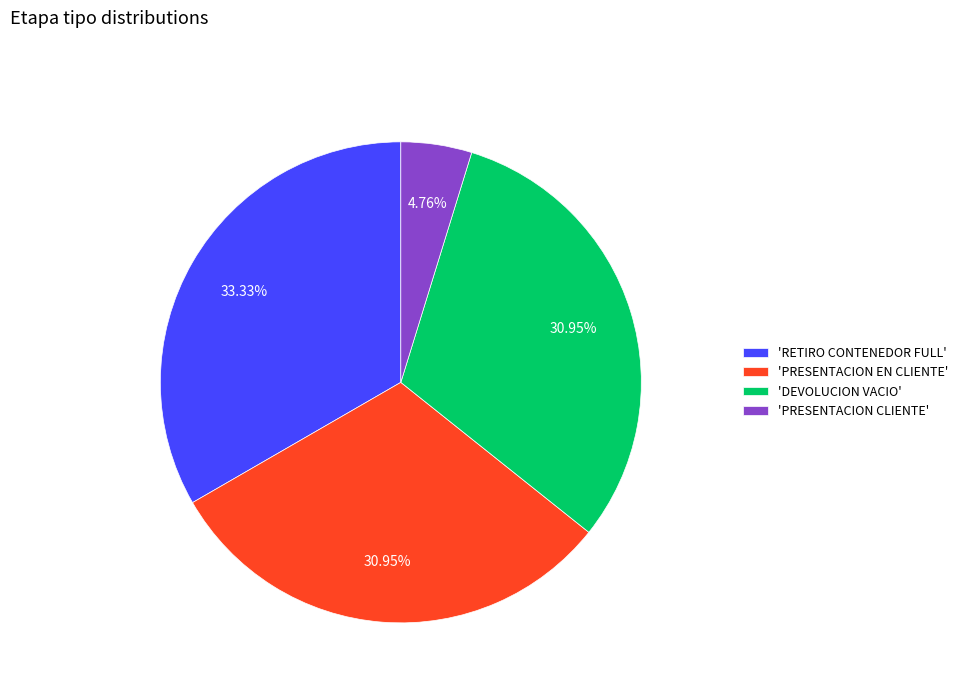

Is there a majority slice in this chart?

No